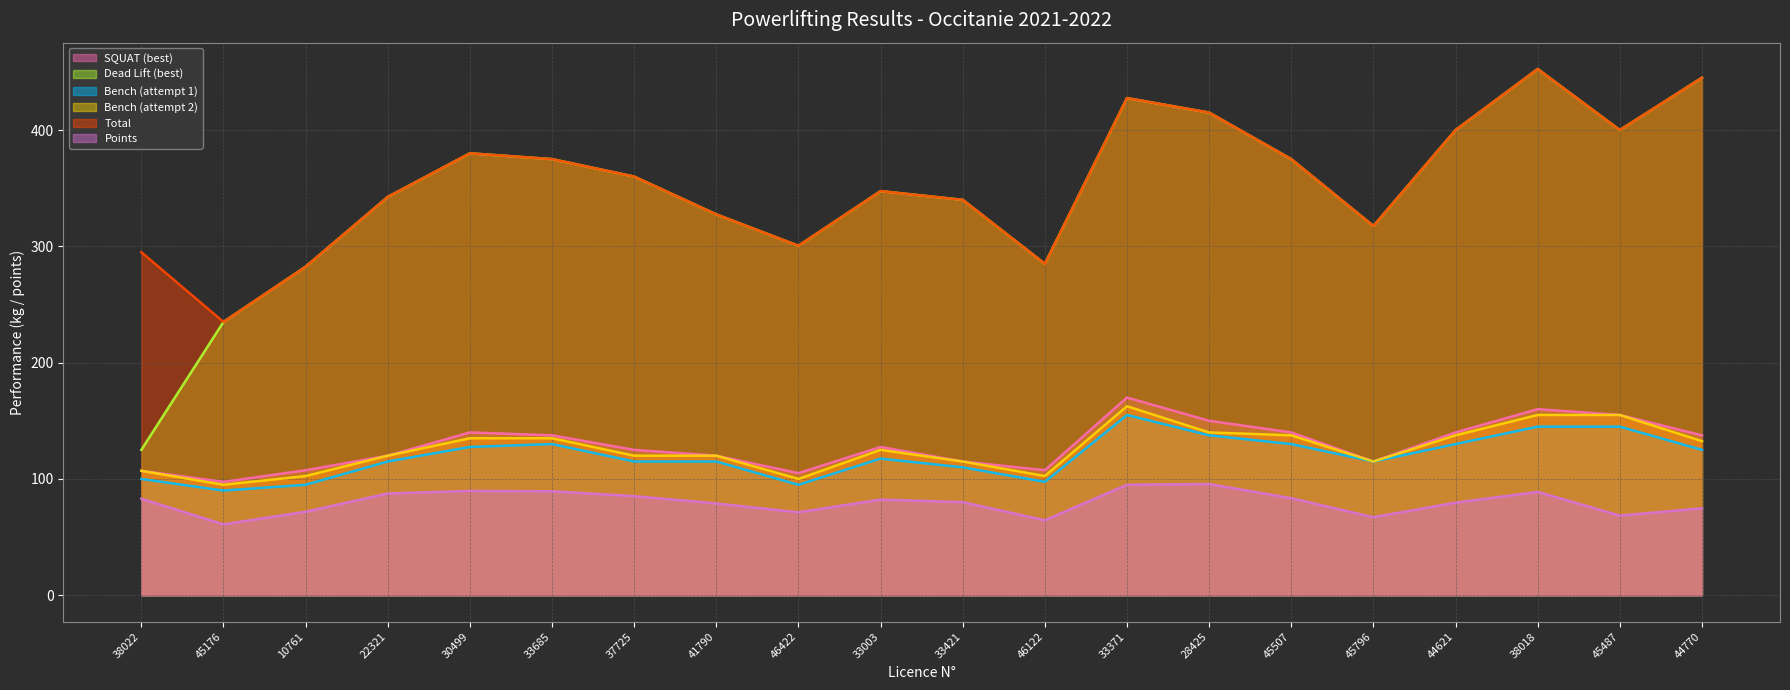

Where is the first local minimum for Total?

45176